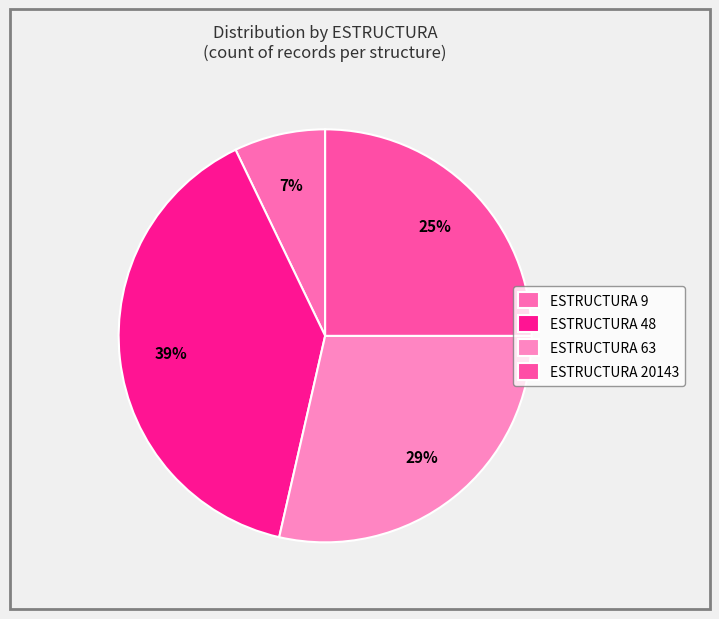

How many slices are in this pie chart?

4